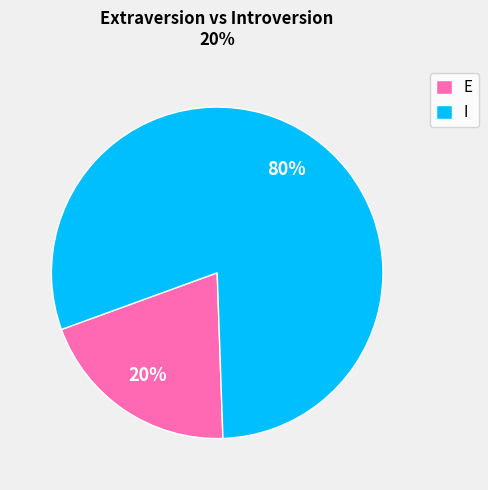

Combined, do I and E account for over 50%?

Yes